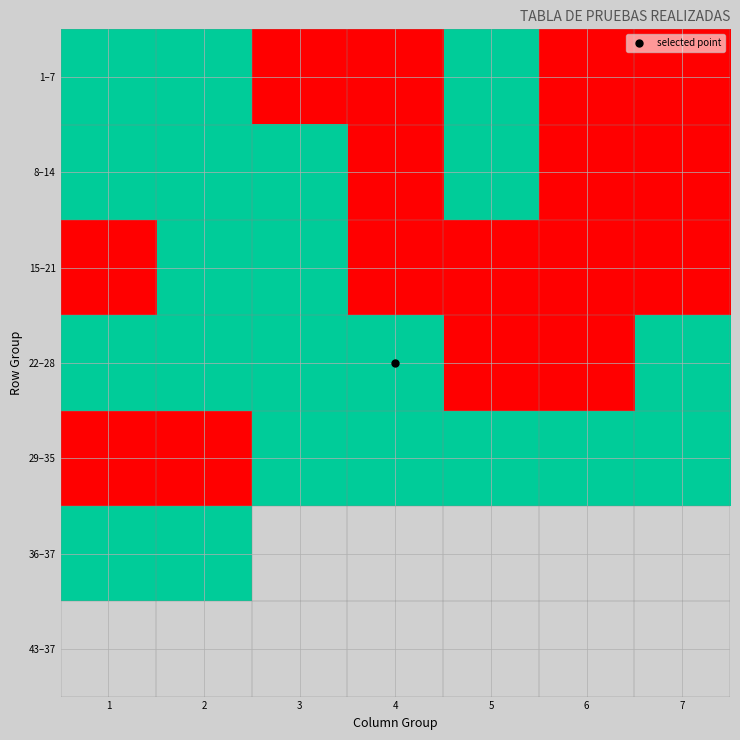

List the series in order of their peak value, highest first.

1–7, 8–14, 15–21, 22–28, 29–35, 36–37, 43–37